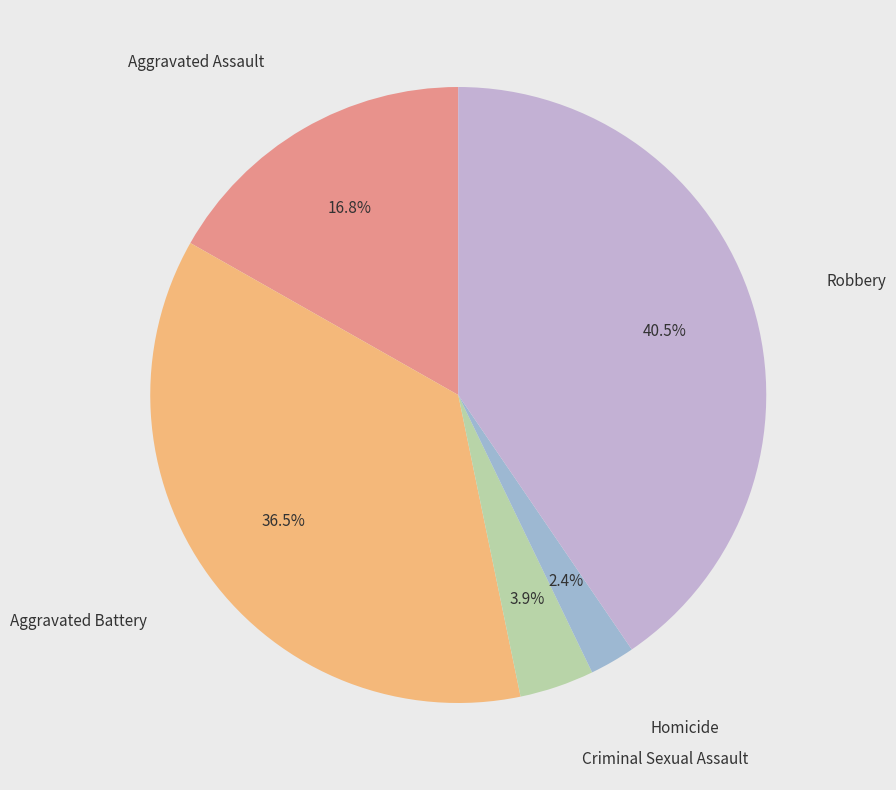

Count the number of slices in the pie.

5